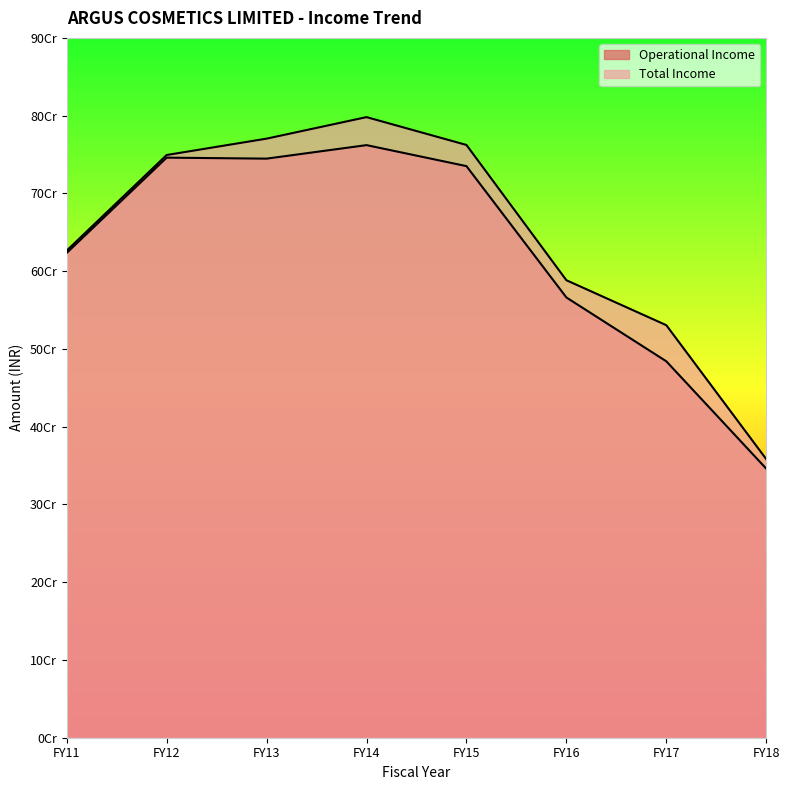

How many data points does each series have?

8